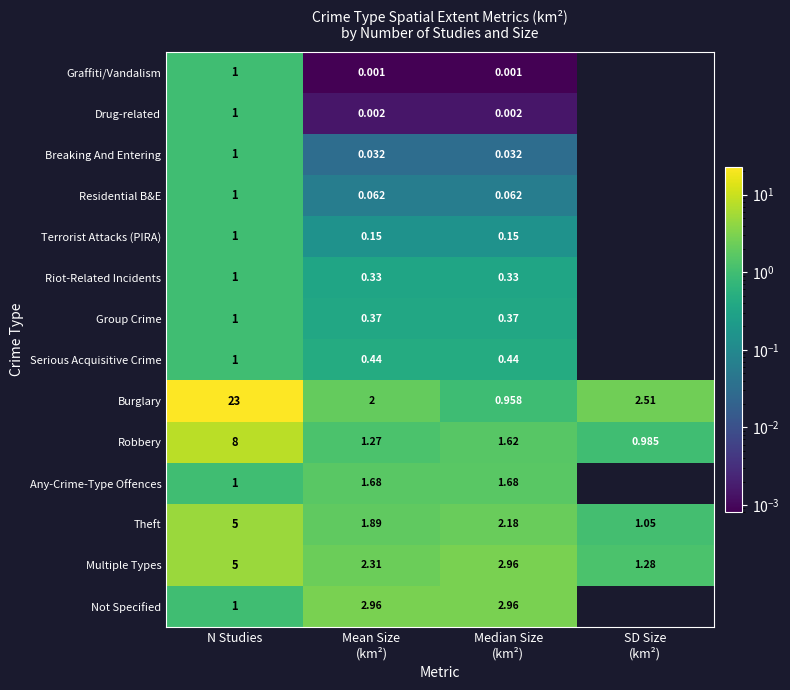

At which label does Theft reach its peak?

N Studies